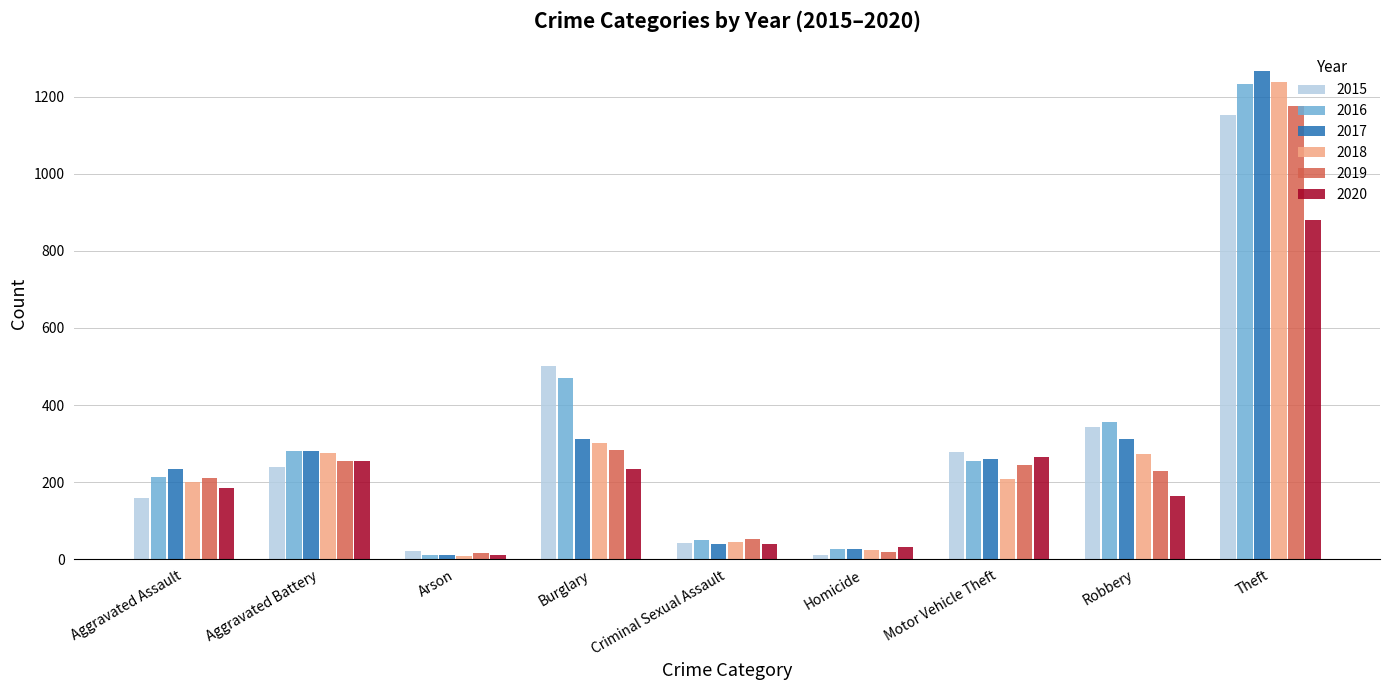

What are all the series names shown in the legend?

2015, 2016, 2017, 2018, 2019, 2020